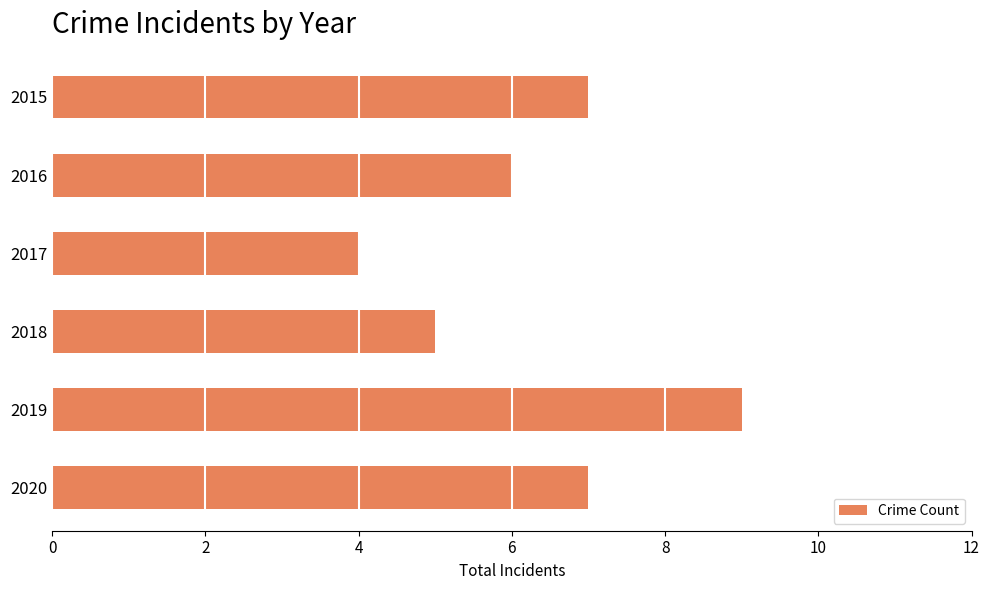

Which has a higher value, 2017 or 2018?

2018